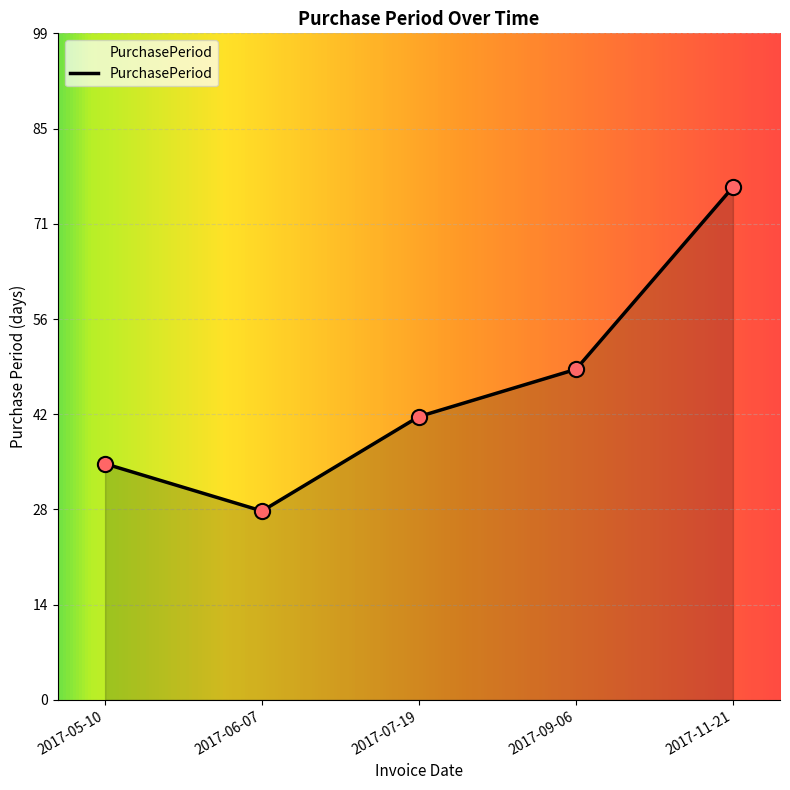

What is the change in value from 2017-07-19 to 2017-11-21?

+34